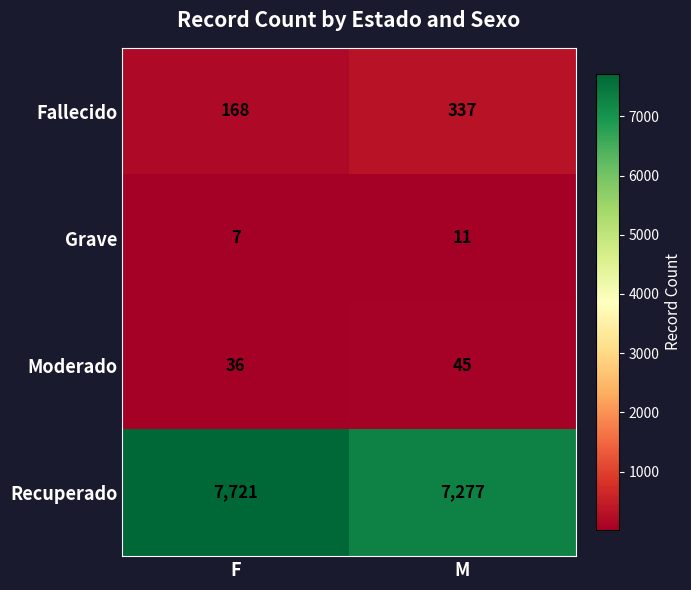

List the series in order of their peak value, highest first.

Recuperado, Fallecido, Moderado, Grave